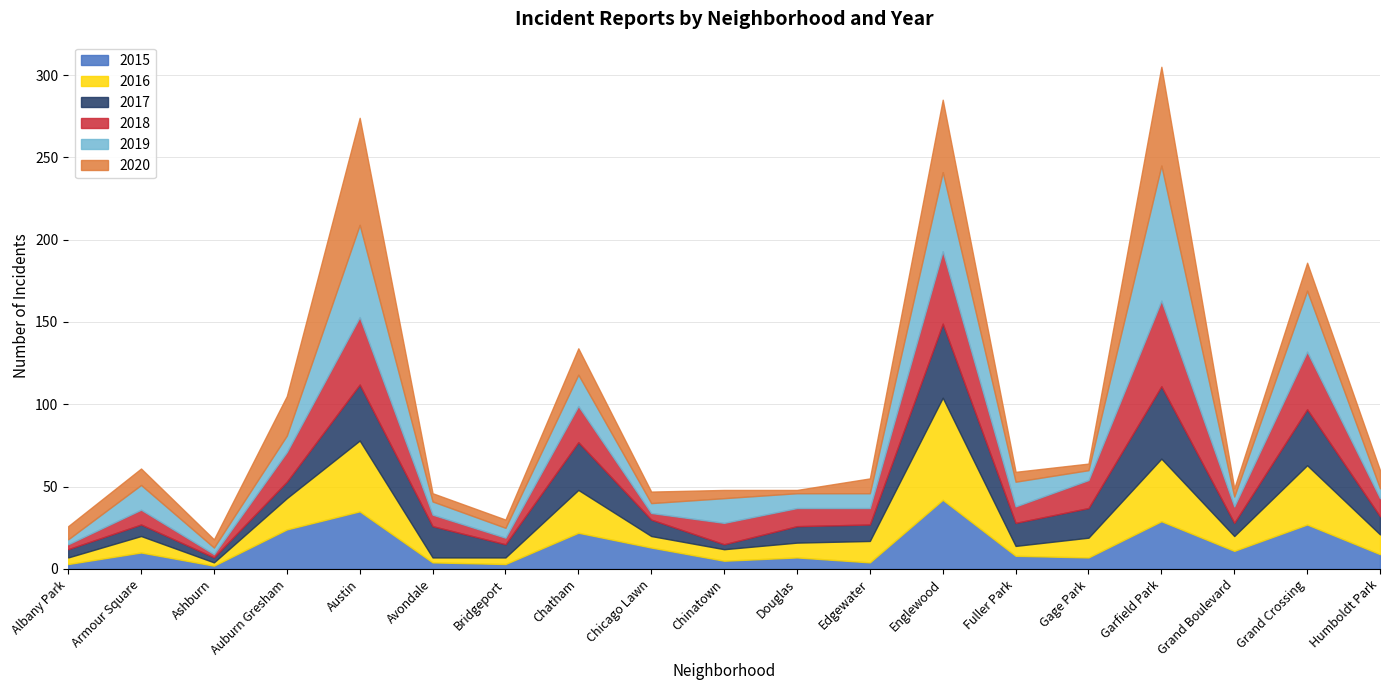

At which category does 2018 reach its first local valley?

Ashburn